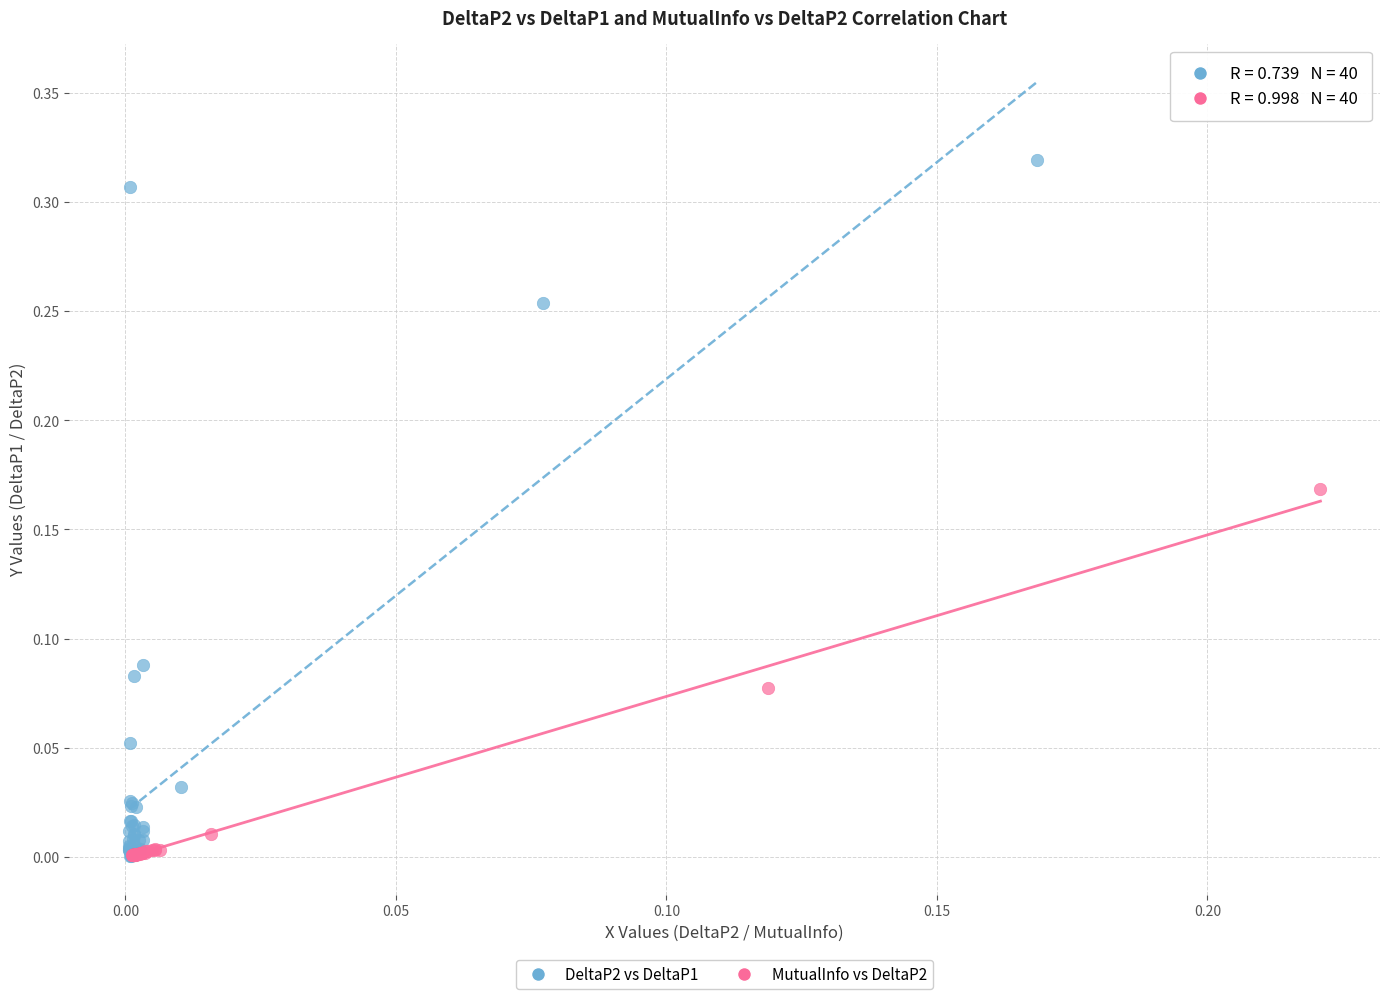

Which series has the widest spread of Y values?

DeltaP2 vs DeltaP1